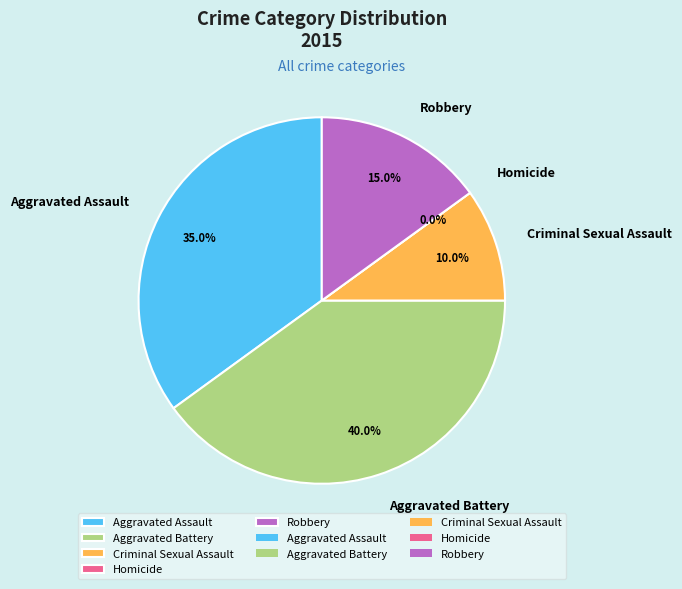

Which slice is the largest?

Aggravated Battery